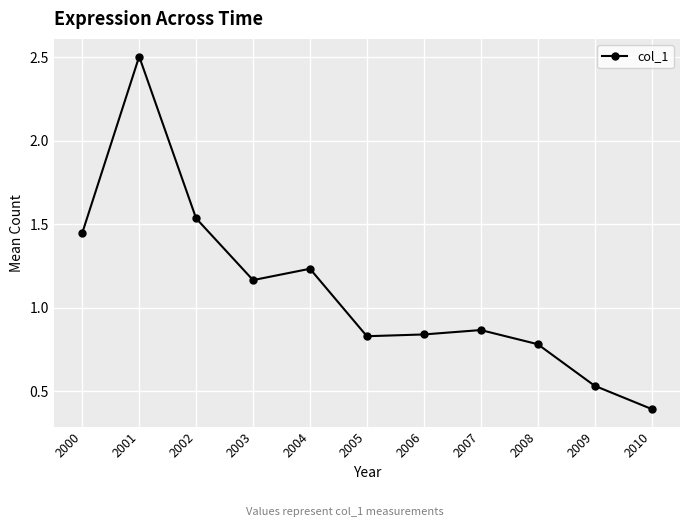

True or false: the data shows 0.8 at 2009.

False